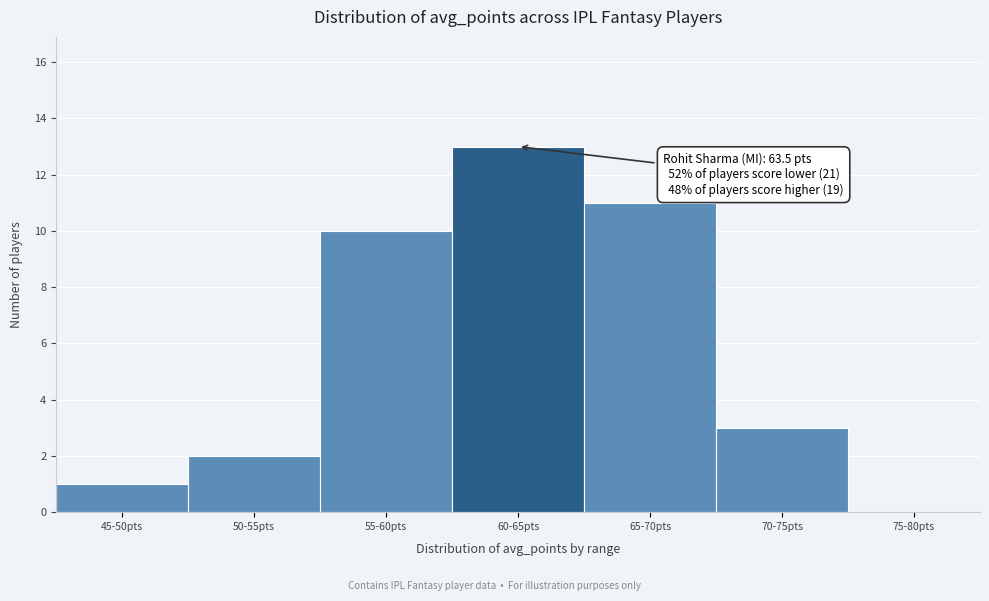

Reading left to right, list all the values displayed in this chart.

45-50pts=1	50-55pts=2	55-60pts=10	60-65pts=13	65-70pts=11	70-75pts=3	75-80pts=0